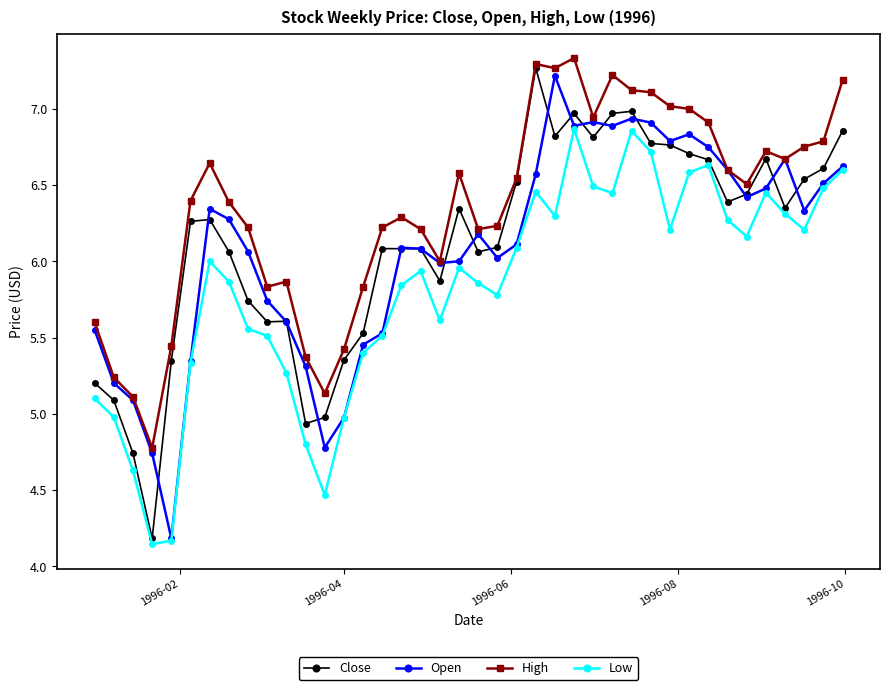

What is the highest value of the Open series?

7.2